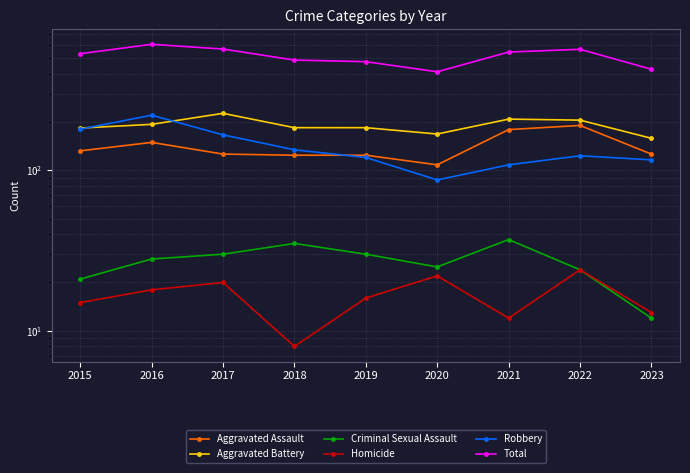

At which category is the sum across all series the highest?

2016